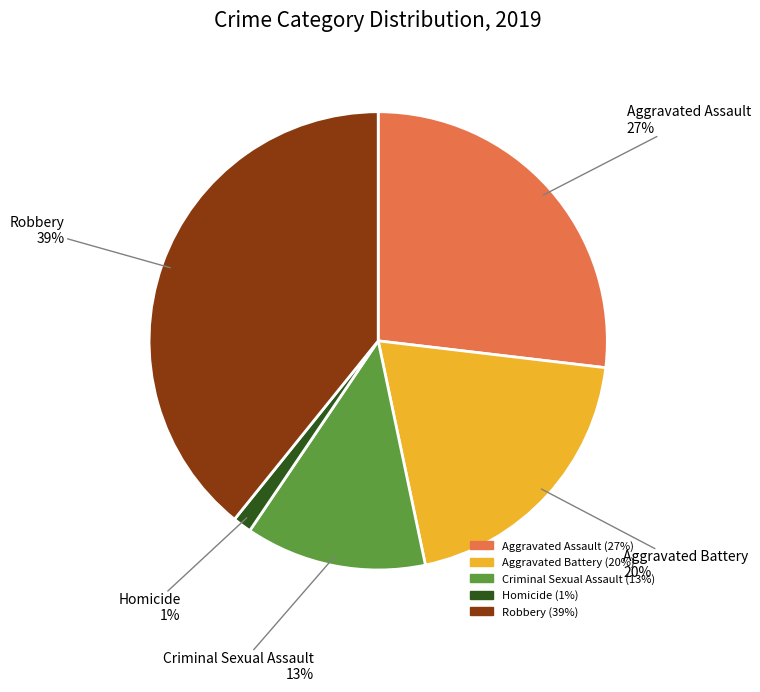

To the nearest percent, what portion does Homicide represent?

1%